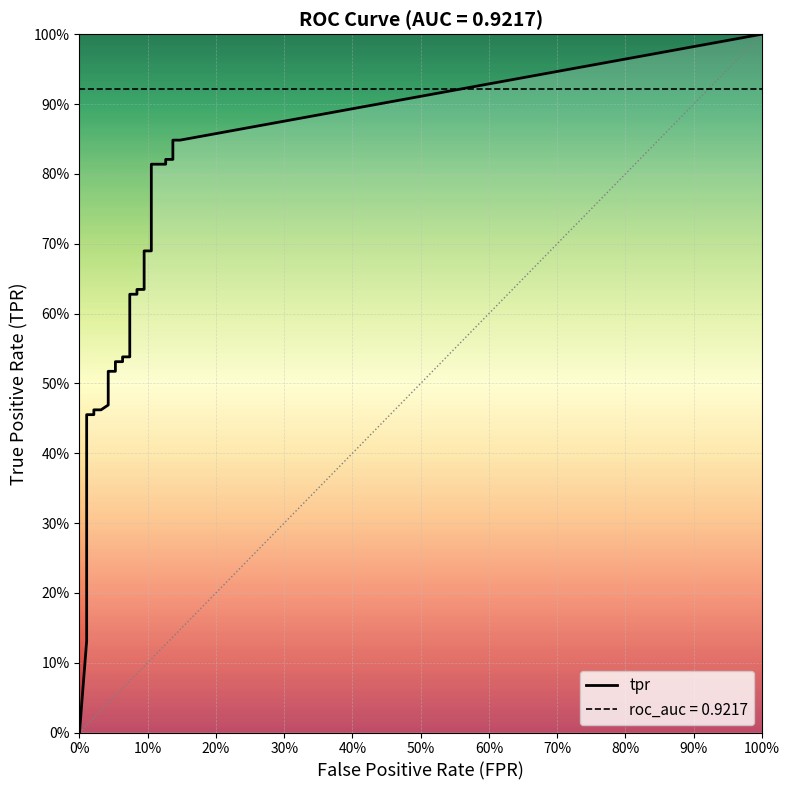

What is the difference between the second highest and minimum values in the tpr series?

0.8